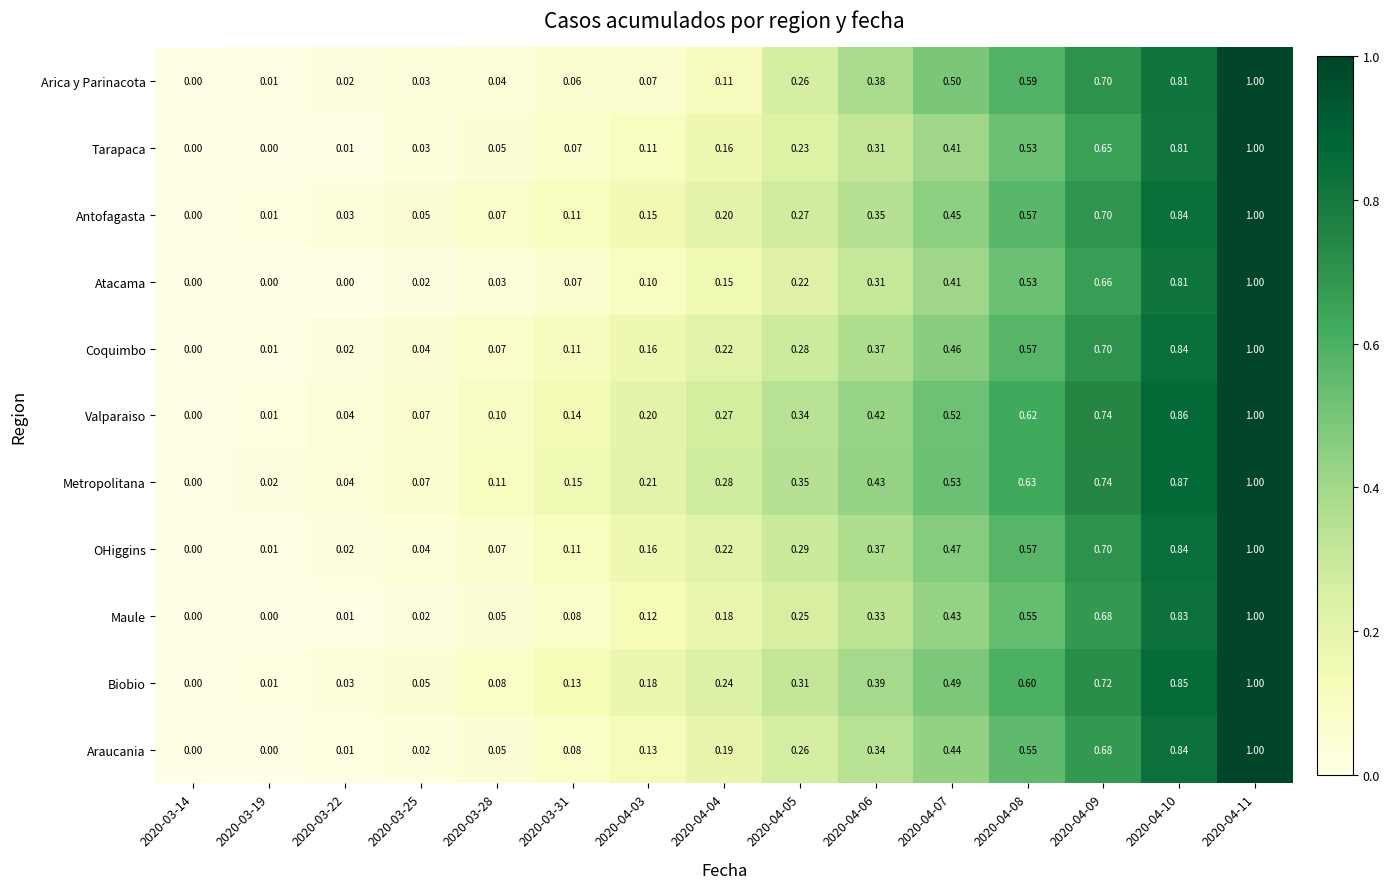

Which series has the largest total across all categories?

Metropolitana